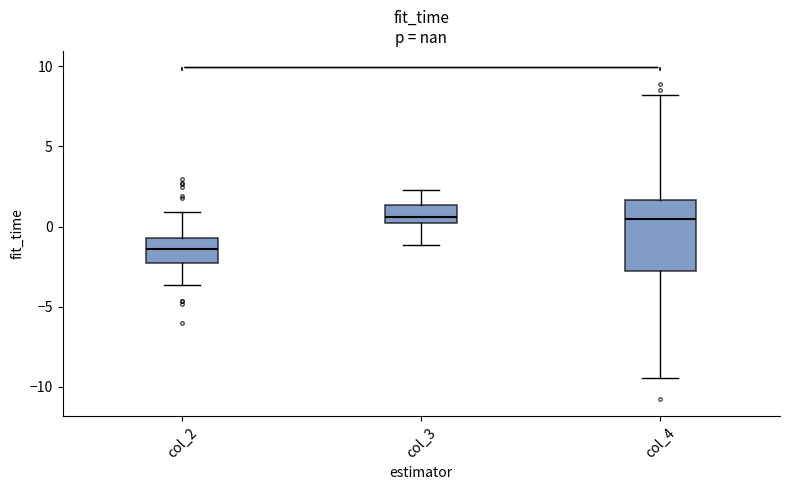

Which box is the tallest, from its lower edge to its upper edge?

col_4